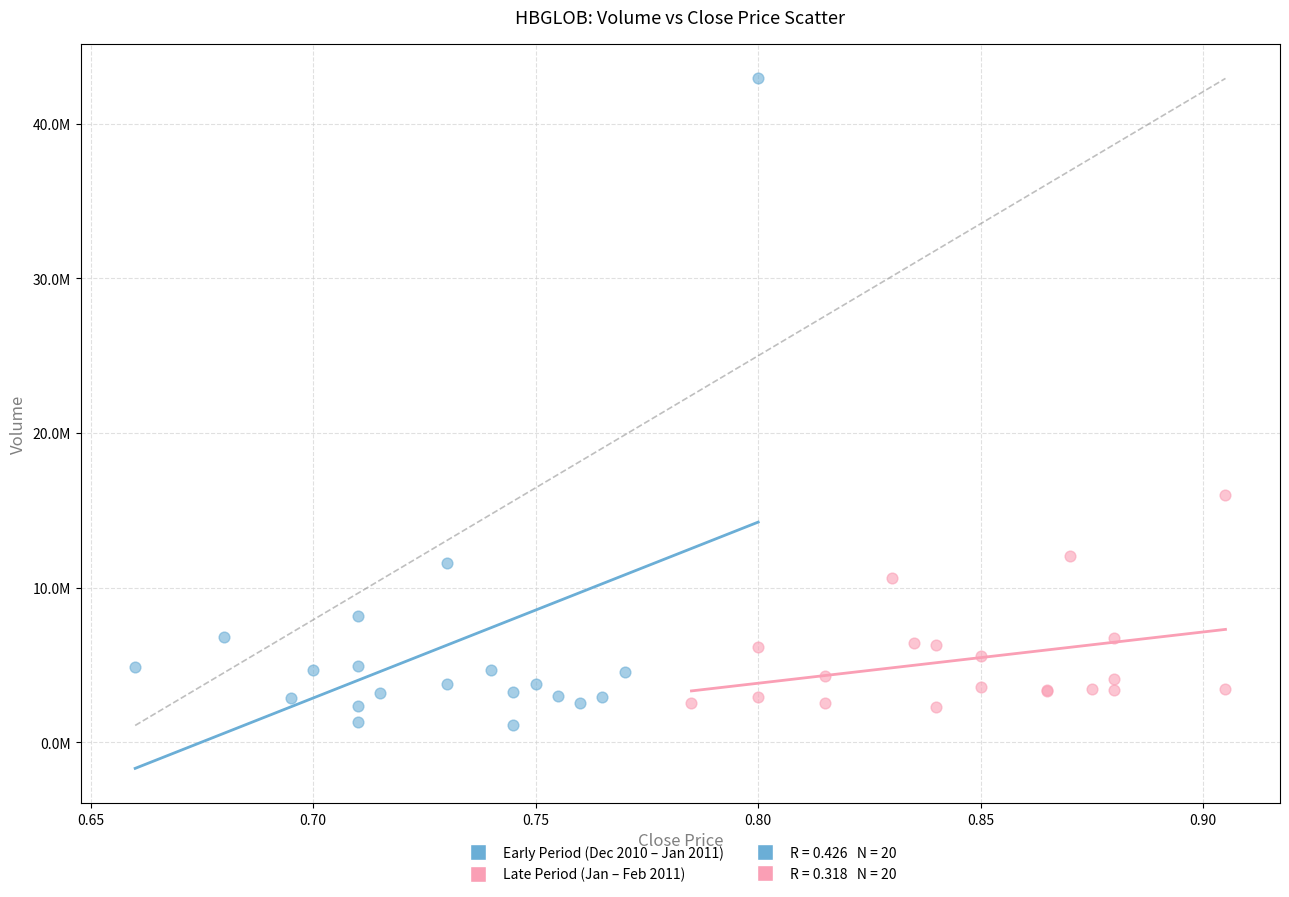

Which series has the widest spread of Y values?

Early Period (Dec 2010 – Jan 2011)